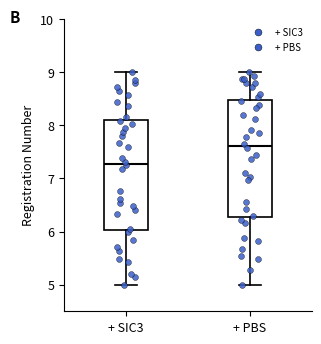

Which box has the lowest median line?

+ SIC3